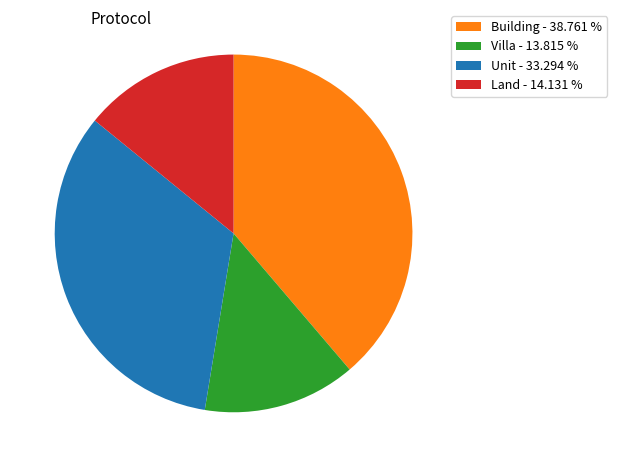

Is Land - 14.131 % the majority of the pie?

No